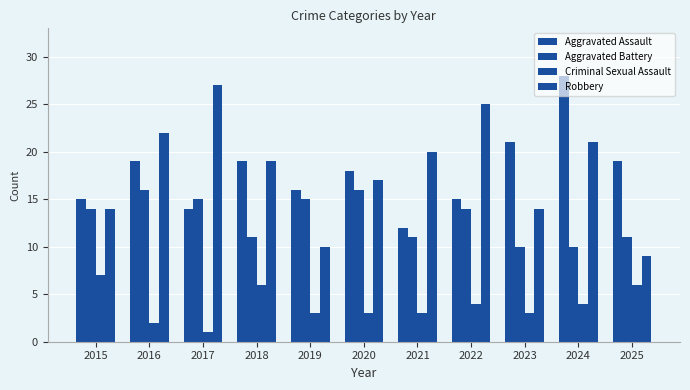

Where does the Aggravated Assault series first go above 18?

2016